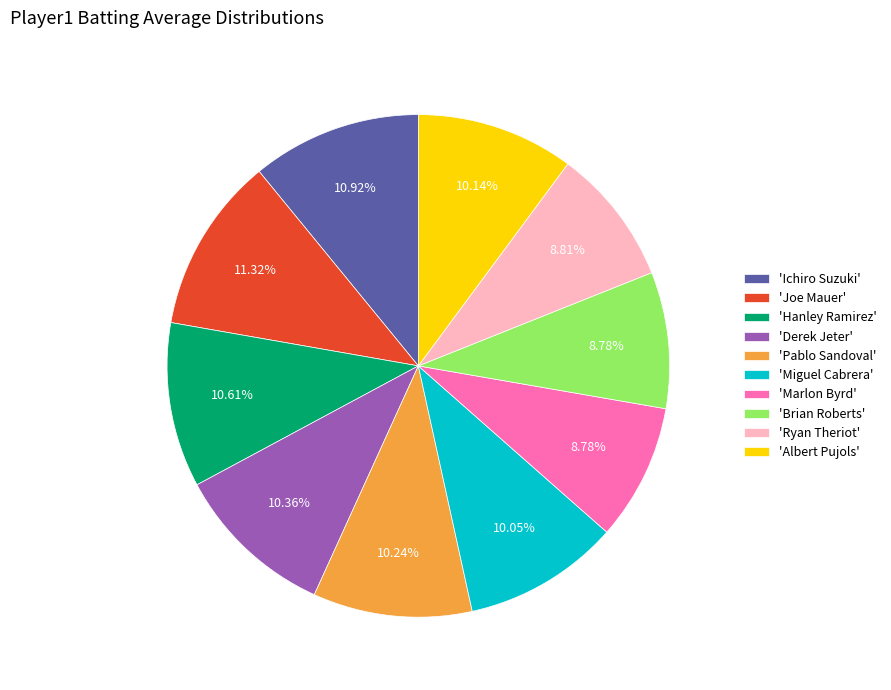

Does 'Miguel Cabrera' represent more than half of the total?

No